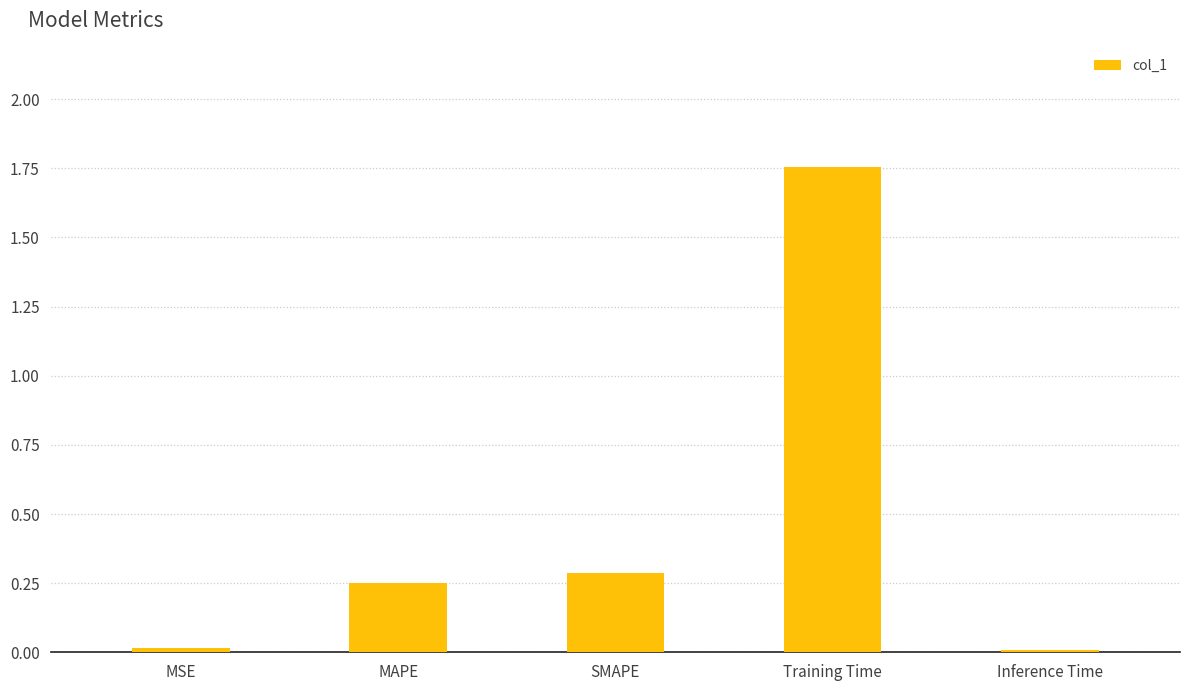

What is the sum of all values?

2.3